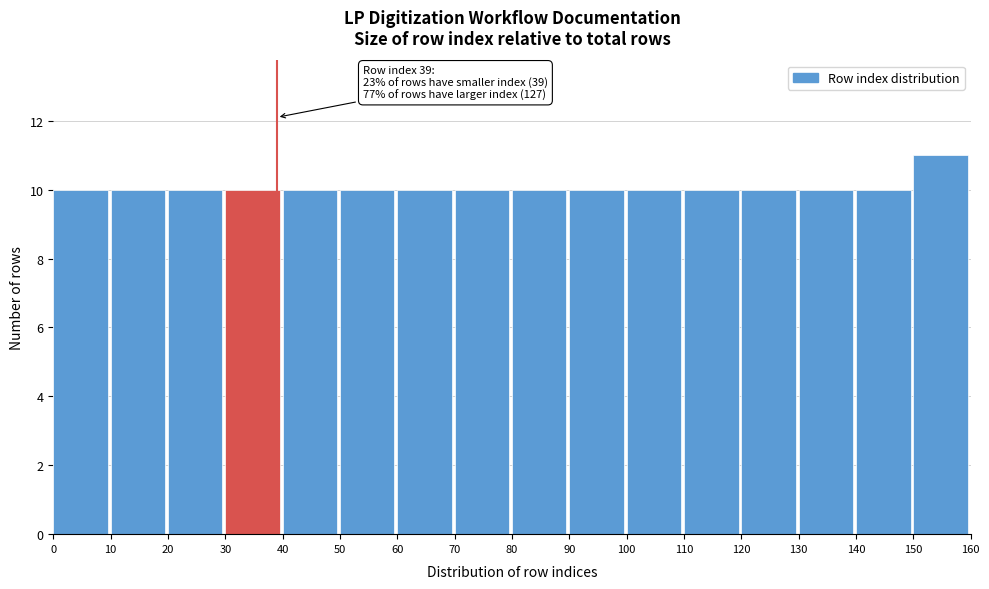

Which range on the x-axis has the tallest bar?

150 to 160